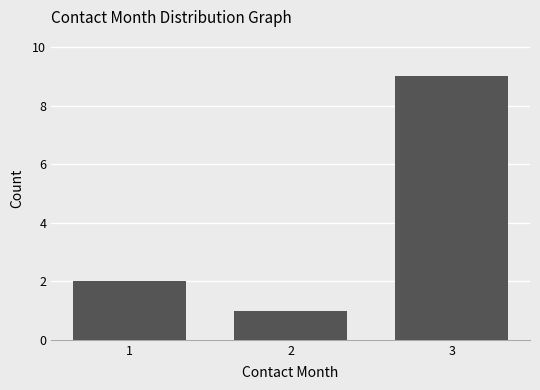

What is the average value?

4